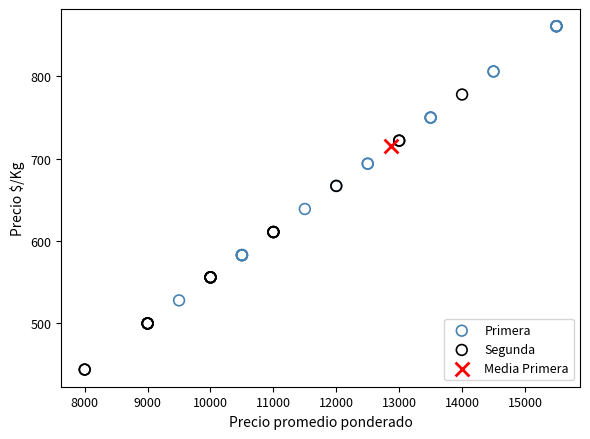

Which series reaches the maximum Y coordinate?

Primera